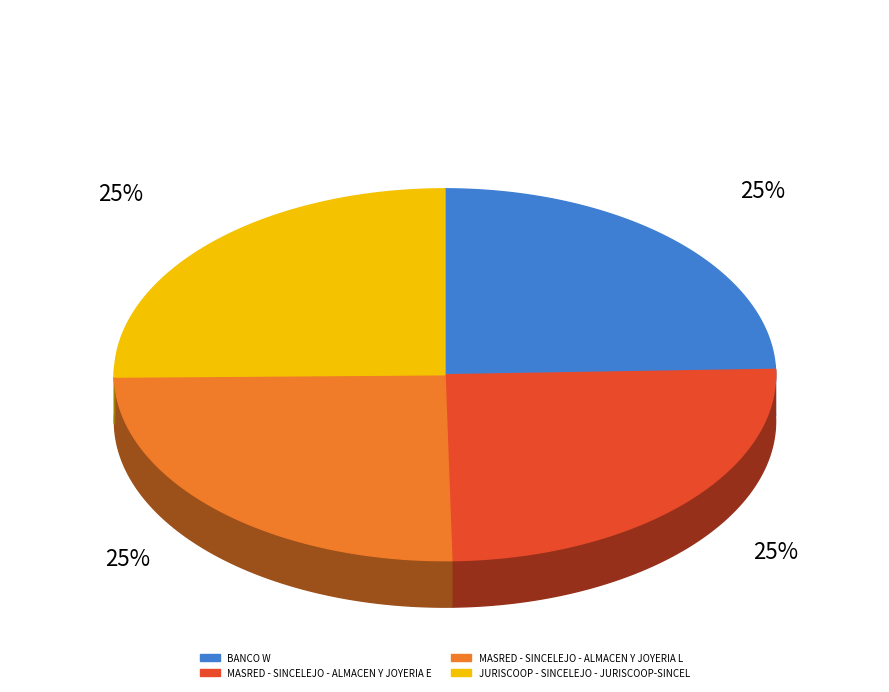

What portion of the pie excludes MASRED - SINCELEJO - ALMACEN Y JOYERIA E?

74.9%